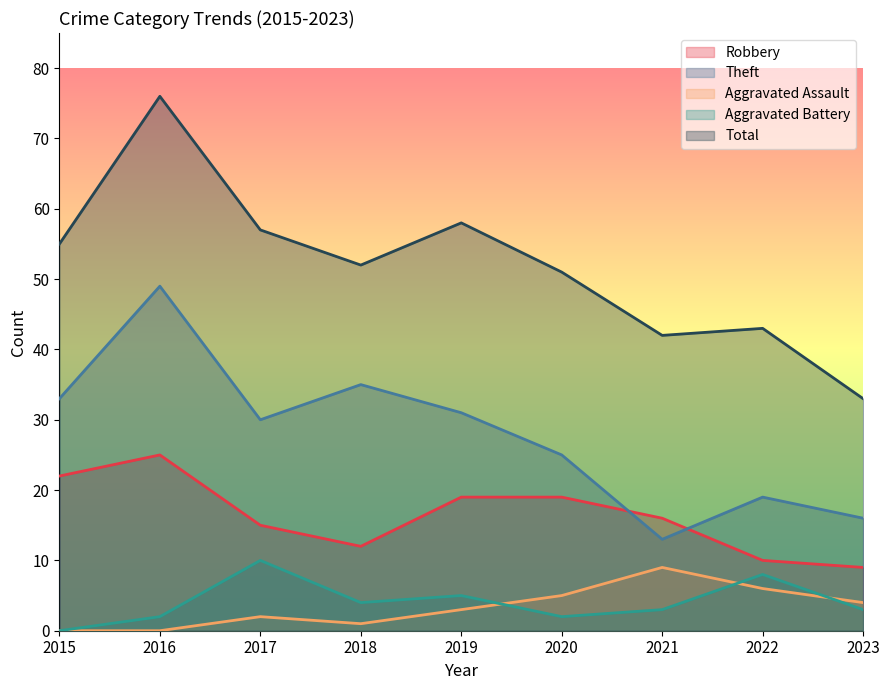

Where is Robbery nearest to the value 17?

2021